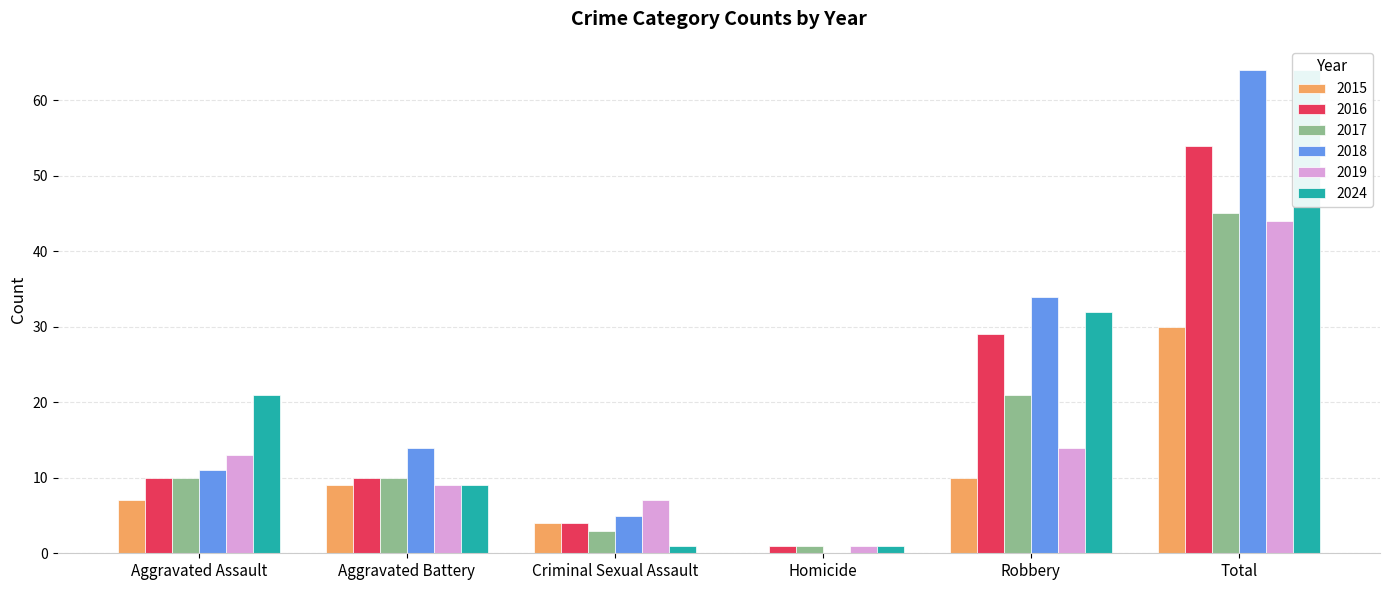

Reading right to left, list all the values displayed in this chart.

2015: Total=30	Robbery=10	Homicide=0	Criminal Sexual Assault=4	Aggravated Battery=9	Aggravated Assault=7
2016: Total=54	Robbery=29	Homicide=1	Criminal Sexual Assault=4	Aggravated Battery=10	Aggravated Assault=10
2017: Total=45	Robbery=21	Homicide=1	Criminal Sexual Assault=3	Aggravated Battery=10	Aggravated Assault=10
2018: Total=64	Robbery=34	Homicide=0	Criminal Sexual Assault=5	Aggravated Battery=14	Aggravated Assault=11
2019: Total=44	Robbery=14	Homicide=1	Criminal Sexual Assault=7	Aggravated Battery=9	Aggravated Assault=13
2024: Total=64	Robbery=32	Homicide=1	Criminal Sexual Assault=1	Aggravated Battery=9	Aggravated Assault=21